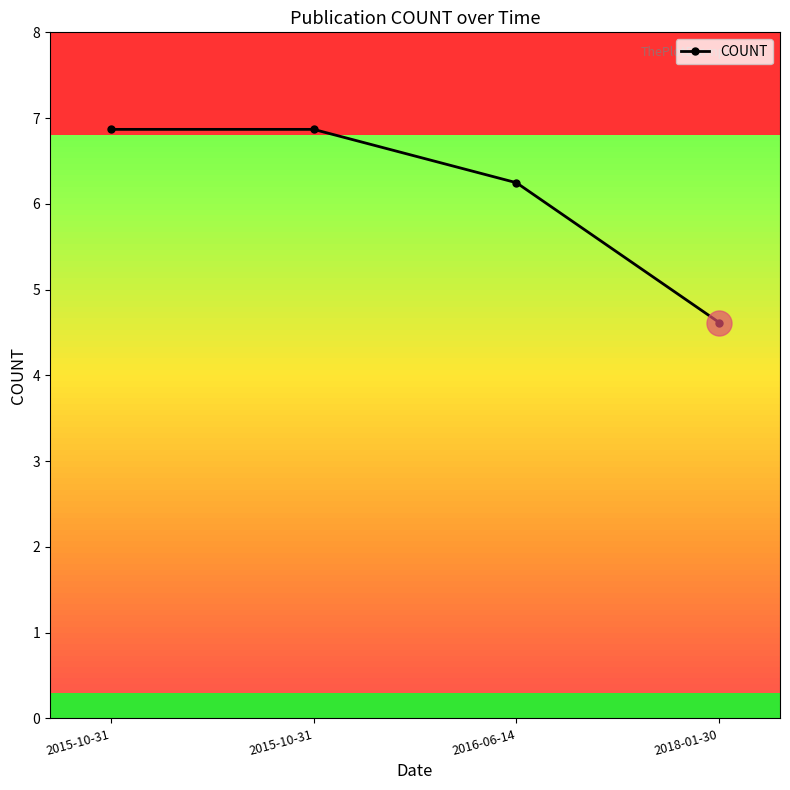

What is the difference between the second highest and minimum values?

2.3